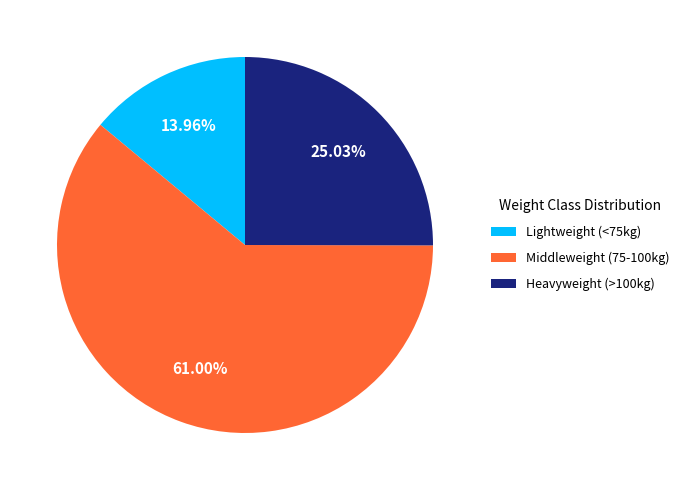

Rank the categories by value from lowest to highest.

Lightweight (<75kg), Heavyweight (>100kg), Middleweight (75-100kg)